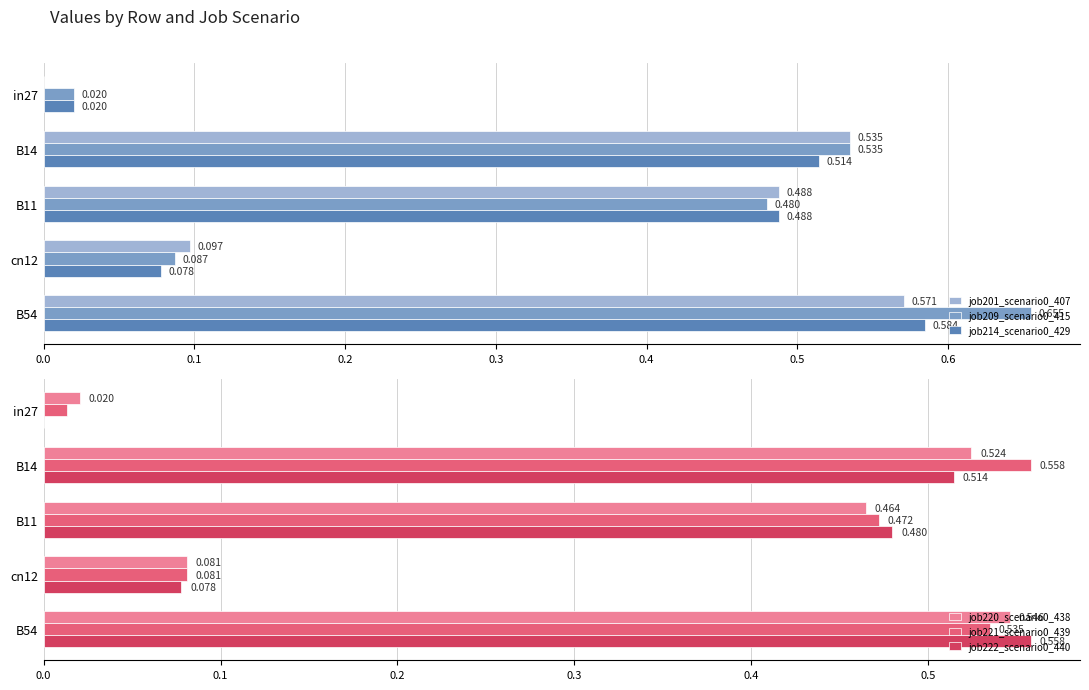

What are all the series names shown in the legend?

job201_scenario0_407, job209_scenario0_415, job214_scenario0_429, job220_scenario0_438, job221_scenario0_439, job222_scenario0_440